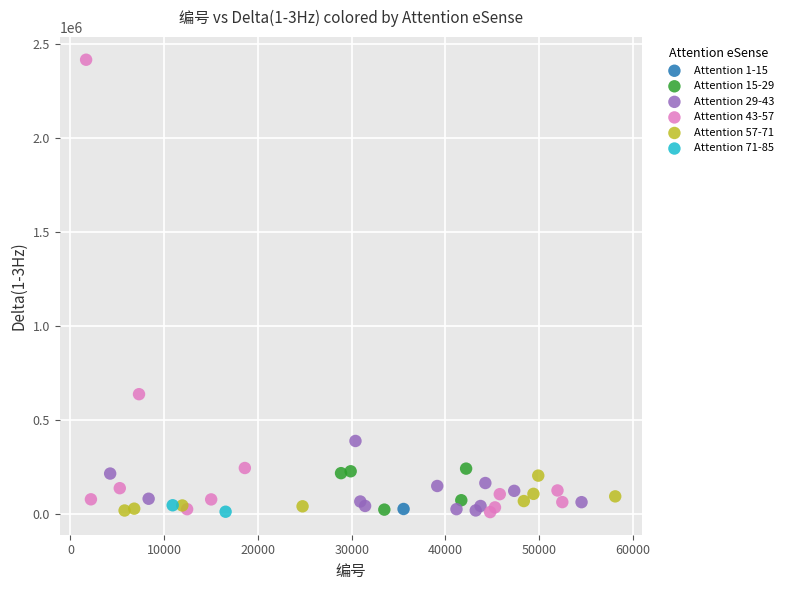

What are all the series names shown in the legend?

Attention 1-15, Attention 15-29, Attention 29-43, Attention 43-57, Attention 57-71, Attention 71-85